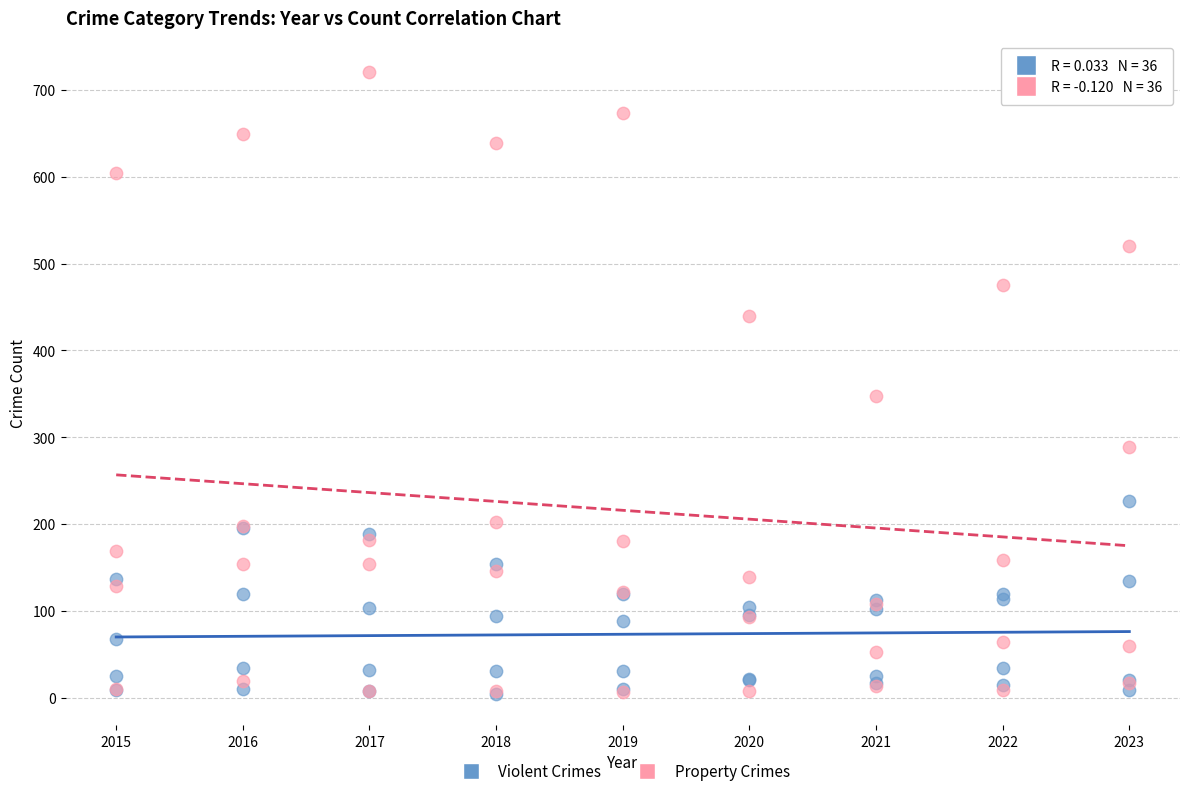

Which series contains the highest Y value?

Property Crimes